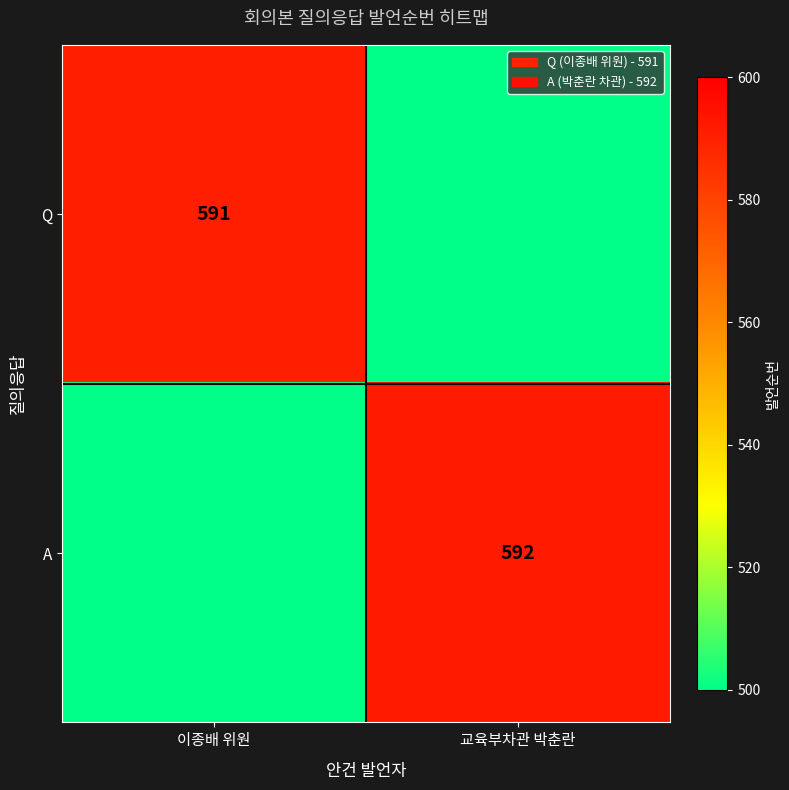

The value of Q at 이종배 위원 is 591. True or false?

True